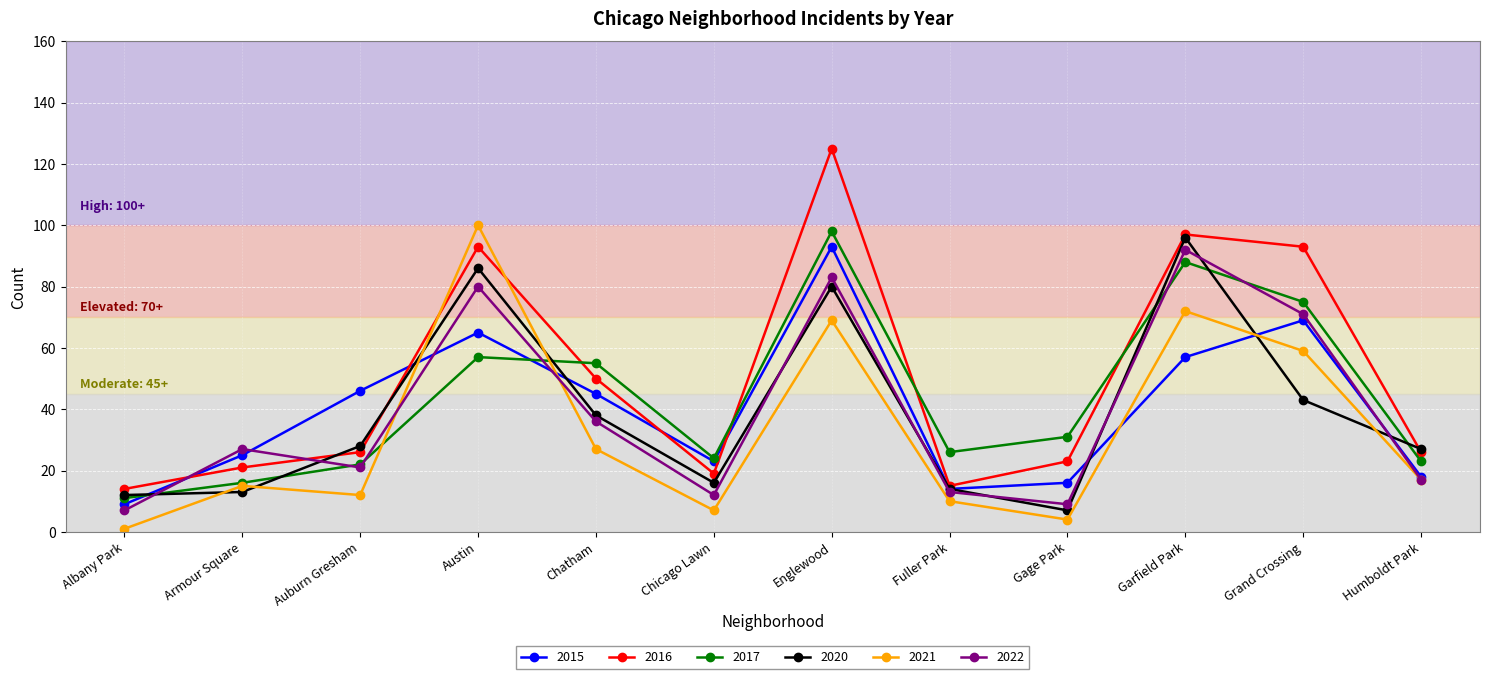

Where is 2022 nearest to the value 49?

Chatham